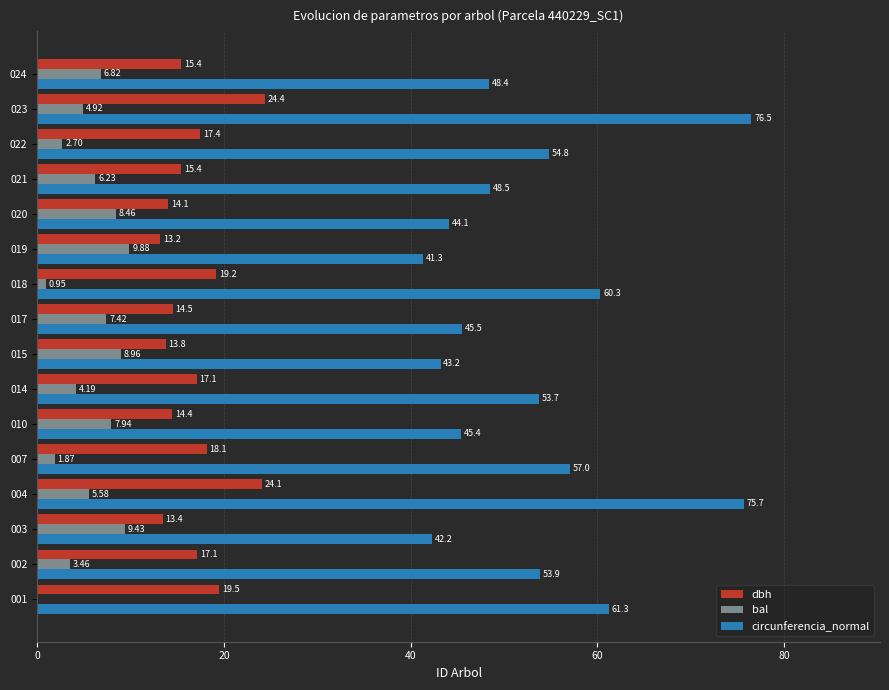

What is the total value across all series at 024?

70.6